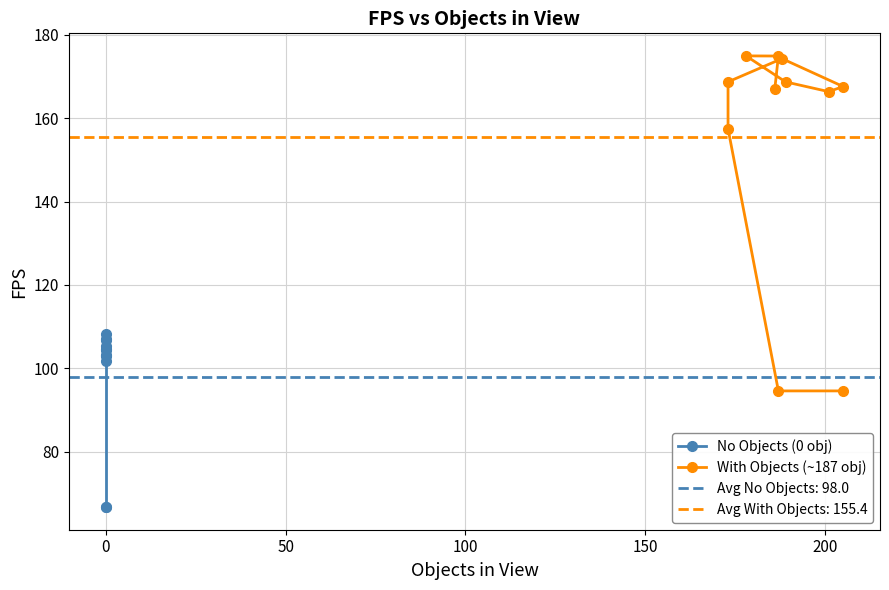

At how many categories does at least one series exceed 99?

9